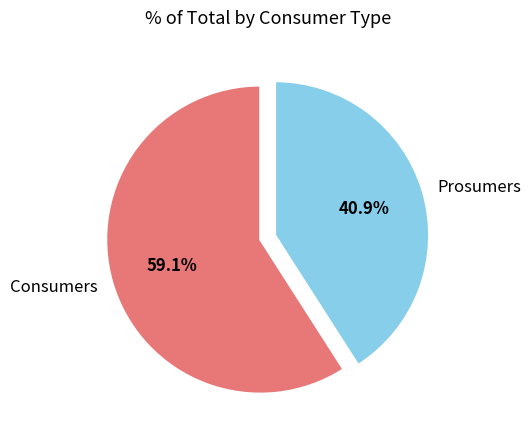

What percentage is the Prosumers slice, to the nearest percent?

41%